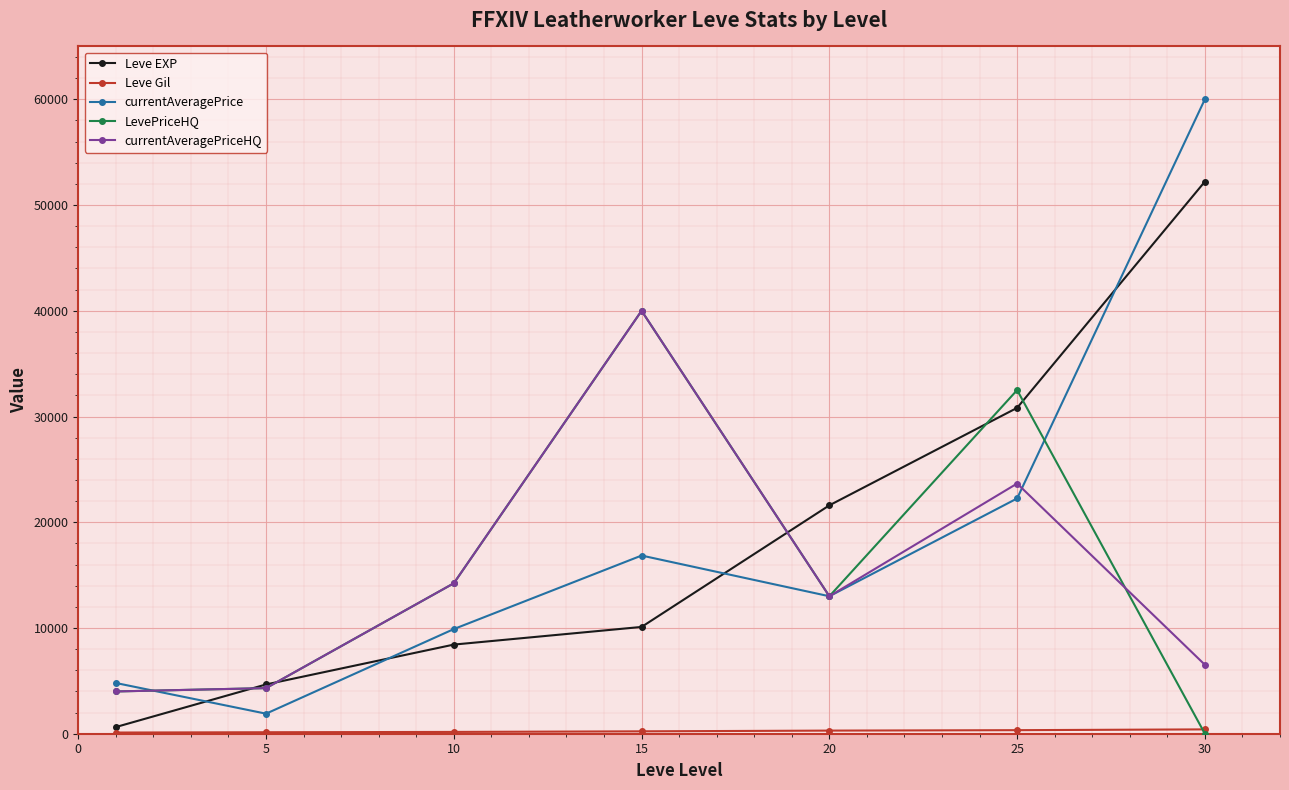

How many lines are shown in the chart?

5